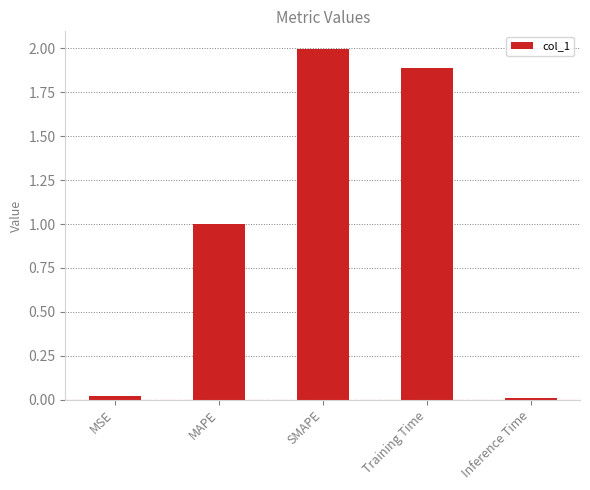

What is the label of the 2nd bar from the right?

Training Time